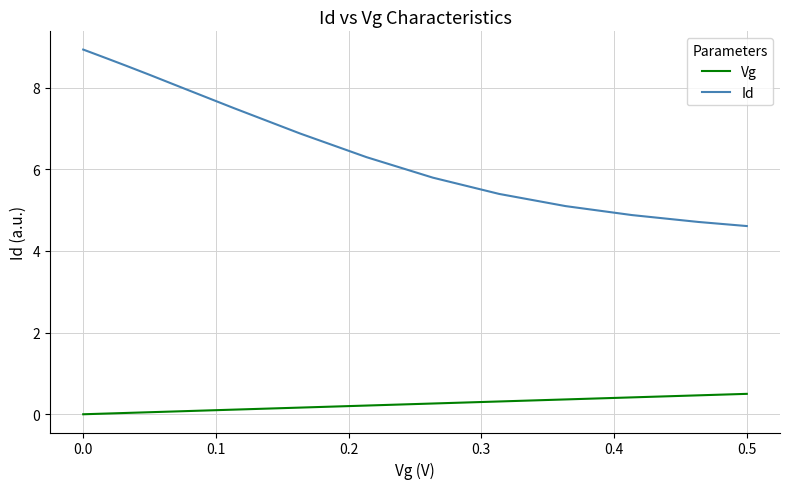

What is the greatest value displayed?

8.9